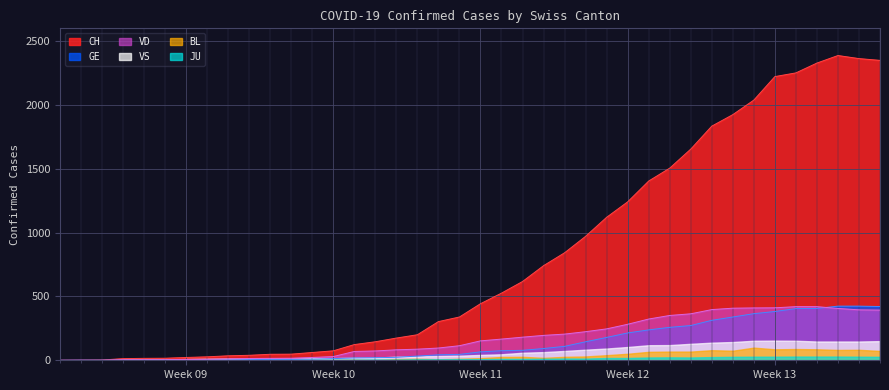

What is the difference between the maximum and second lowest values in the CH series?

2386